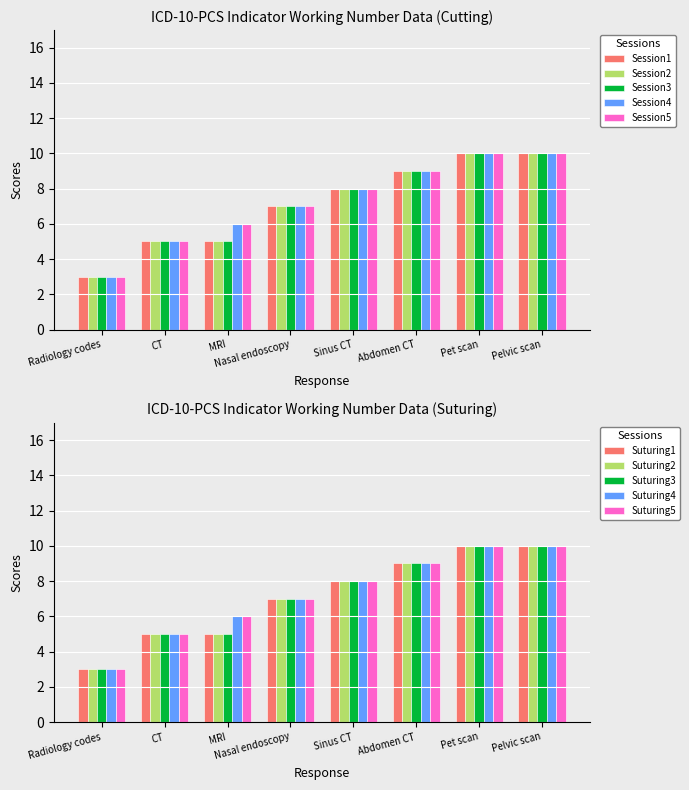

What is the label of the 5th bar from the left?

Sinus CT